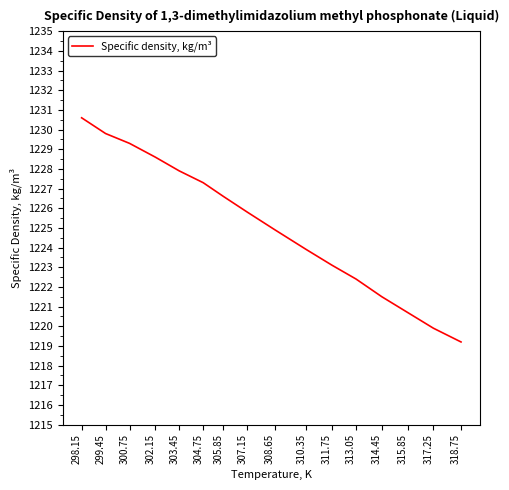

The chart shows a value of 1221.5 at 314.45. True or false?

True